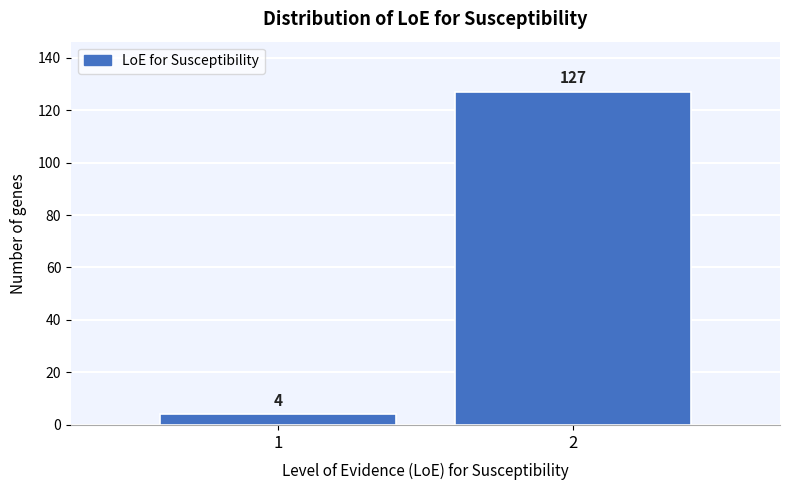

Reading right to left, what are all the values shown in this chart?

2=127	1=4